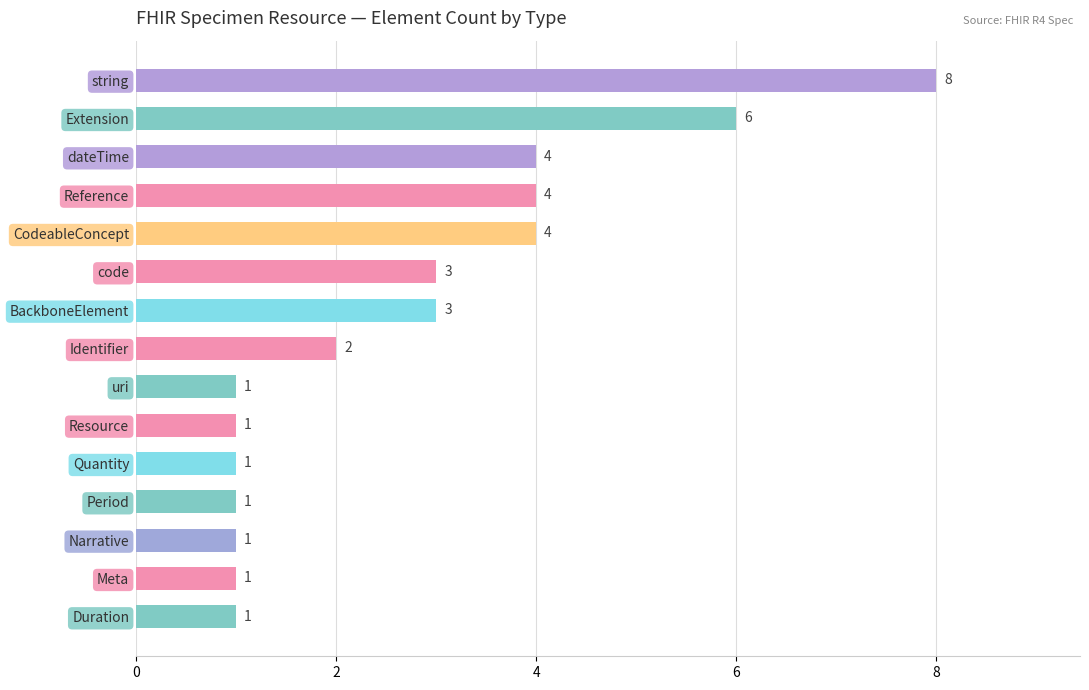

What is the label of the 8th bar from the bottom?

Identifier